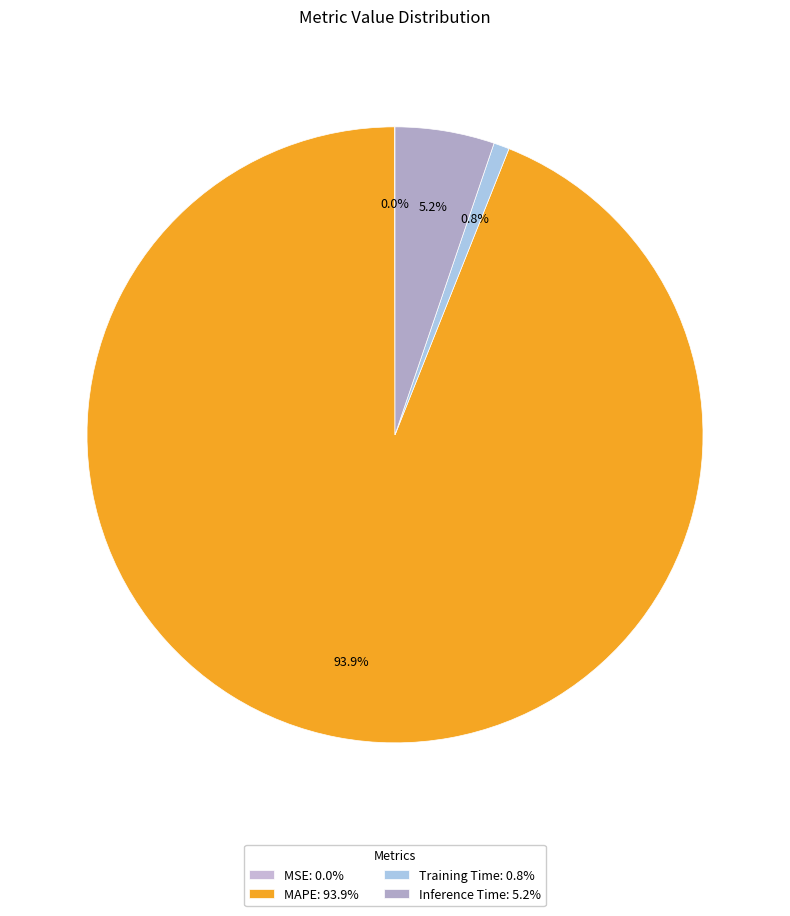

To the nearest percent, what is the average slice percentage?

25%